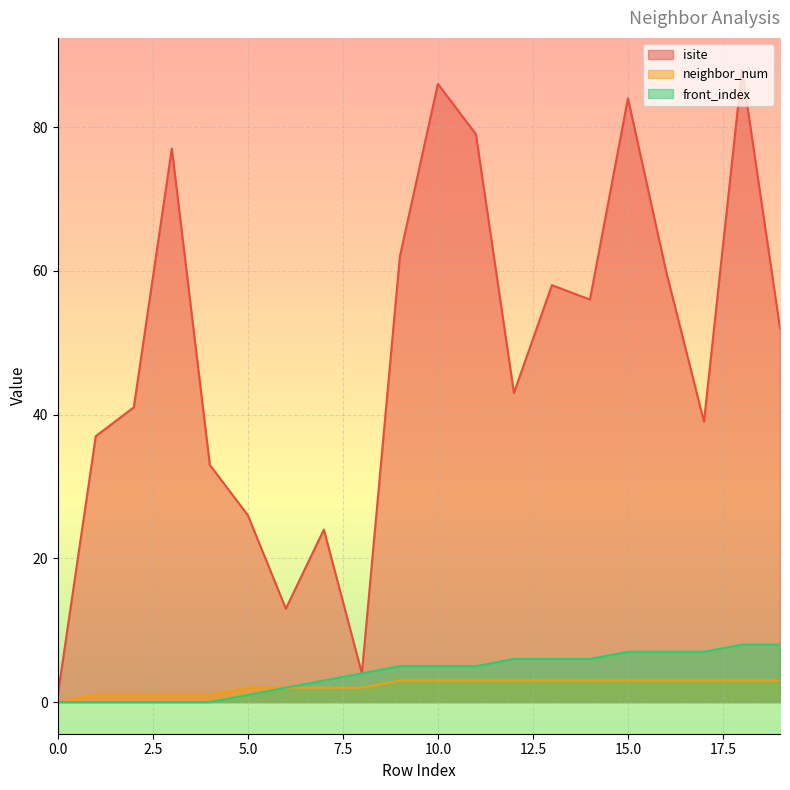

Is it true that isite equals 57 at 1?

False